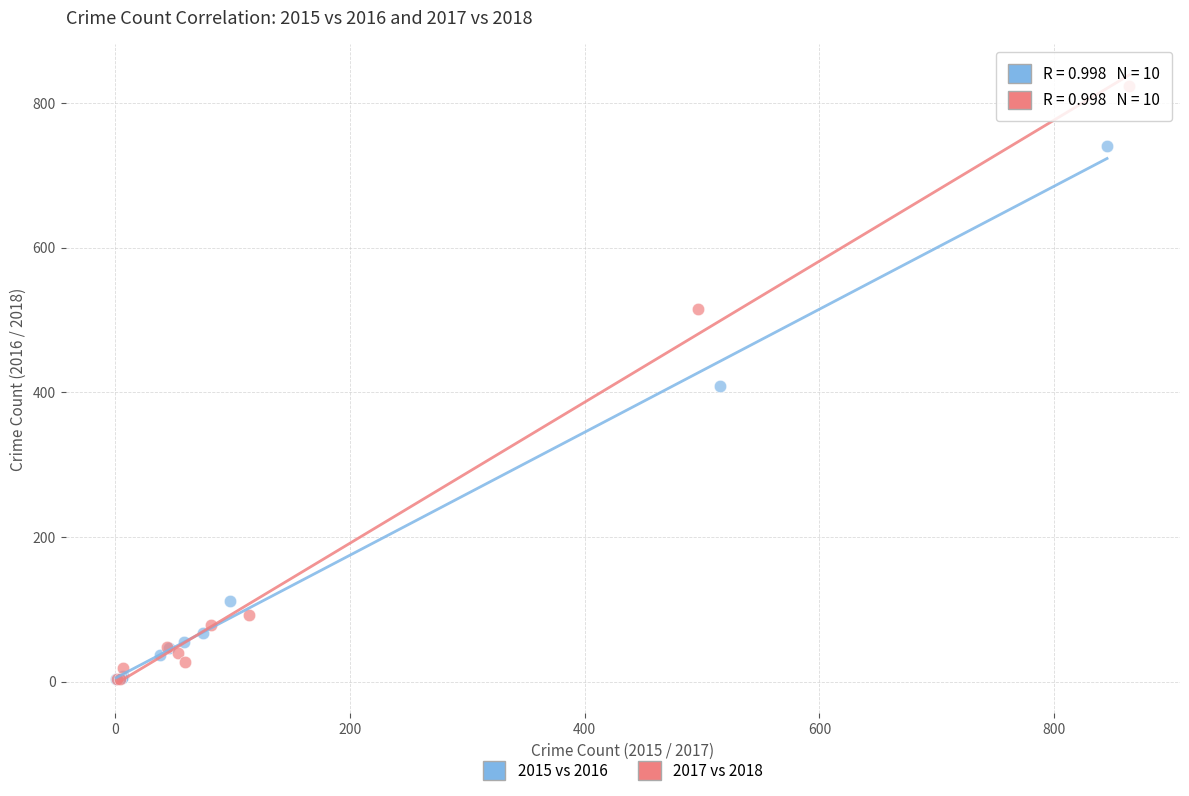

Which series has the widest spread of Y values?

2017 vs 2018